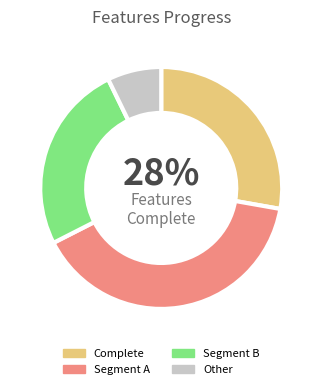

Rank the categories by value from lowest to highest.

Other, Segment B, Complete, Segment A